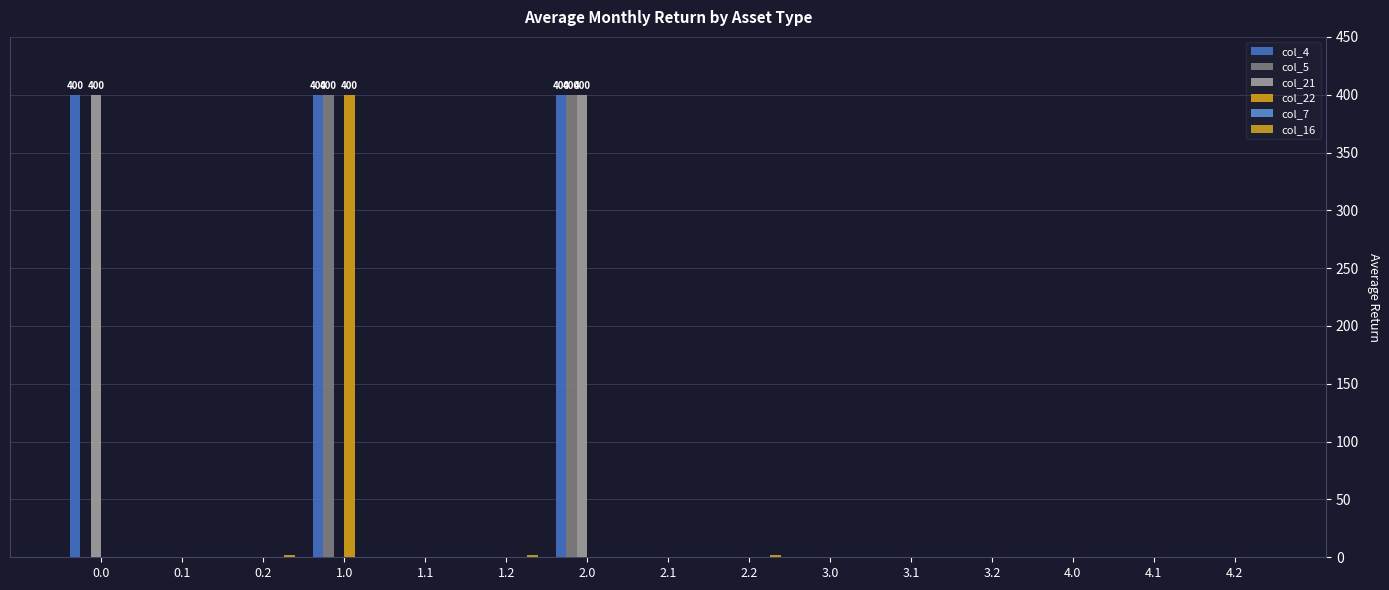

How many values in the col_22 series exceed 0?

1